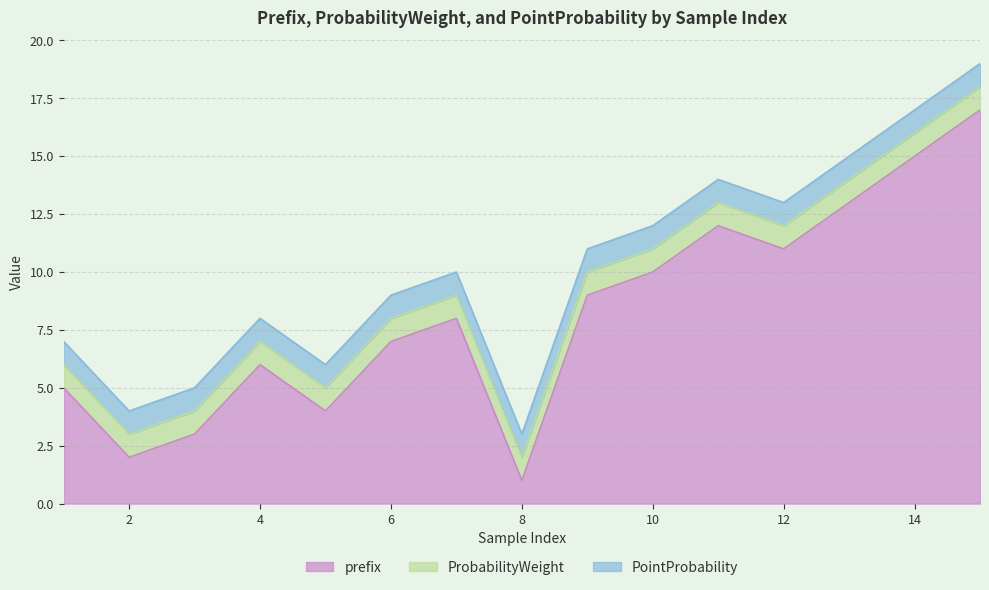

Which series changed the most between 2 and 12?

prefix